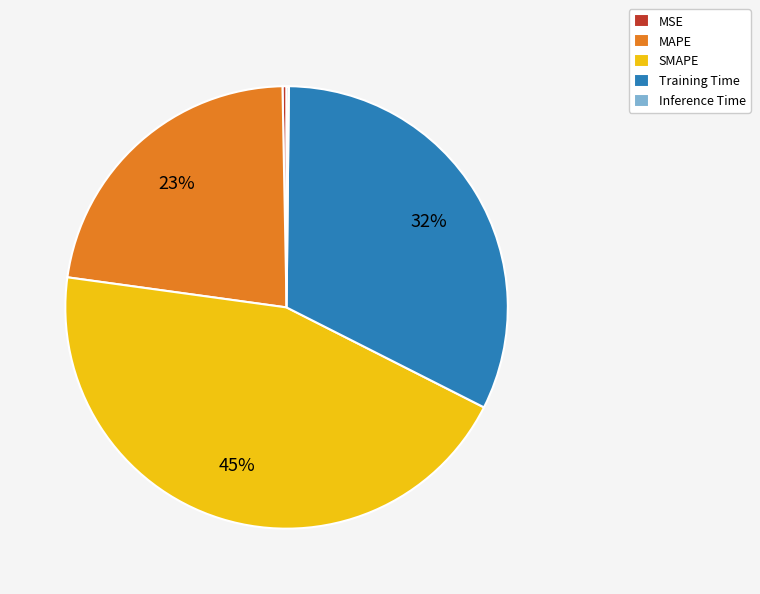

To the nearest percent, what is the difference between the largest and smallest slice percentages?

45%